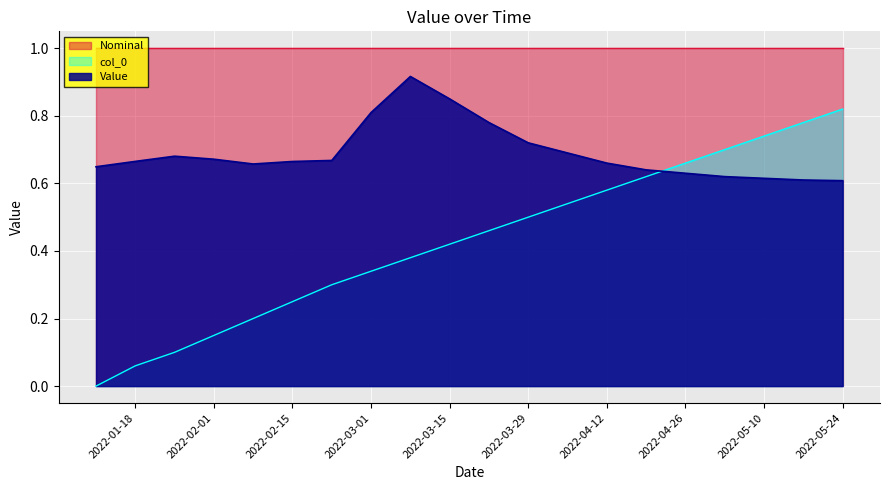

What is the sum of the Value values at 2022-05-10 and 2022-03-01?

1.4